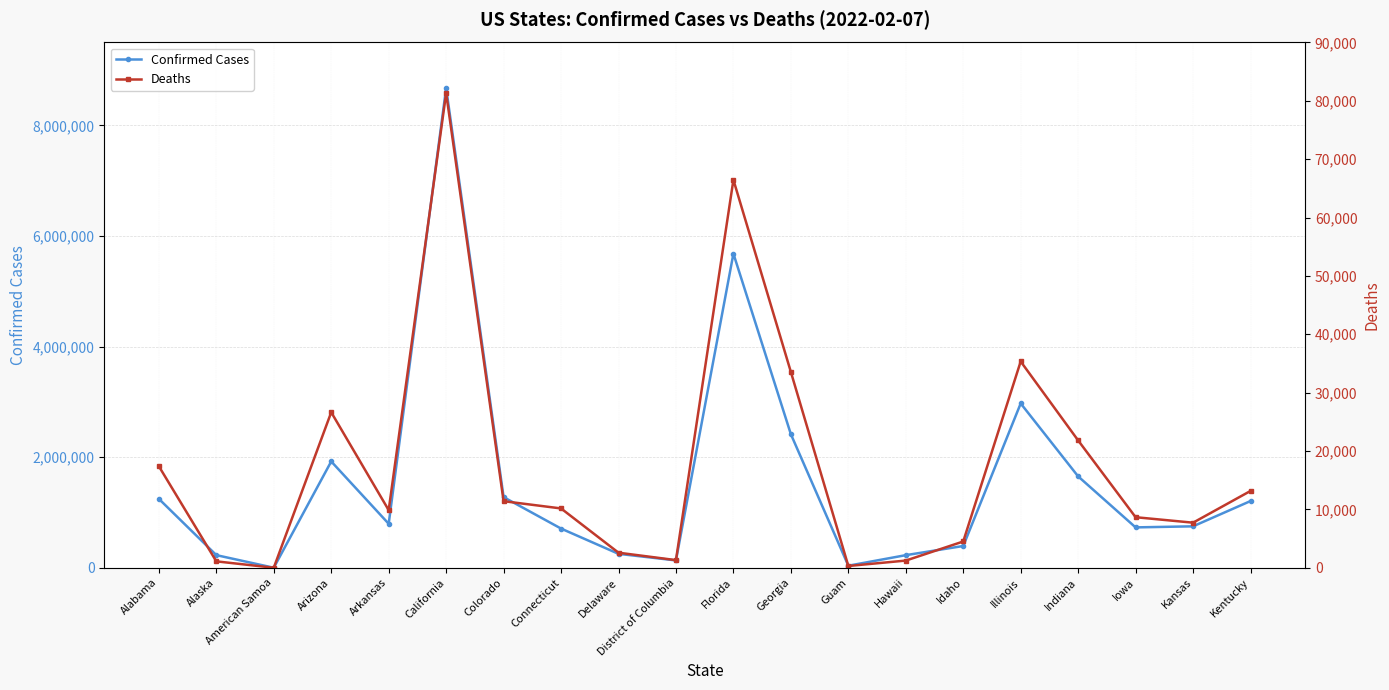

How many interior local peaks does the Deaths series have?

4